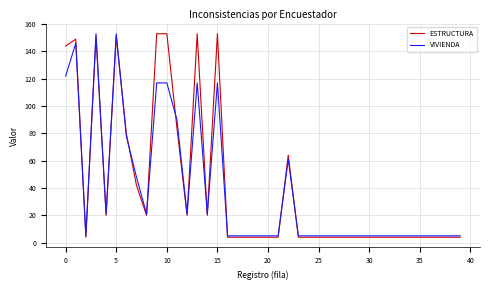

What is the lowest value of the ESTRUCTURA series?

4